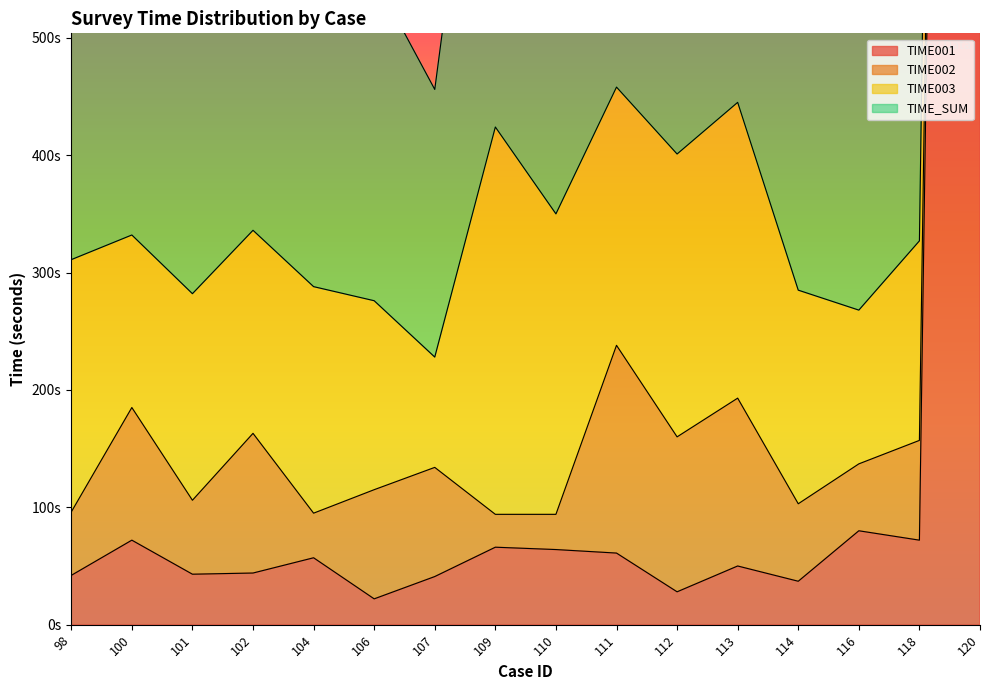

Read the TIME002 value at 98, to the nearest 10.

50